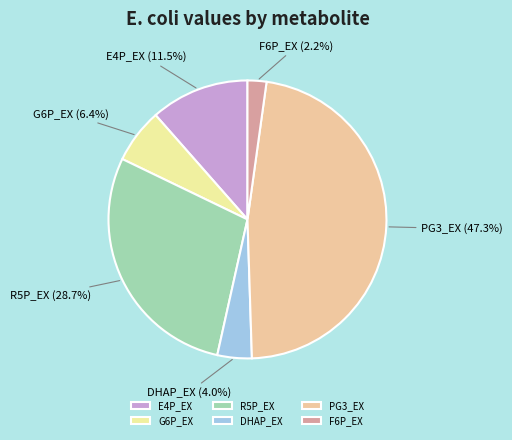

Does any single category account for the majority?

No